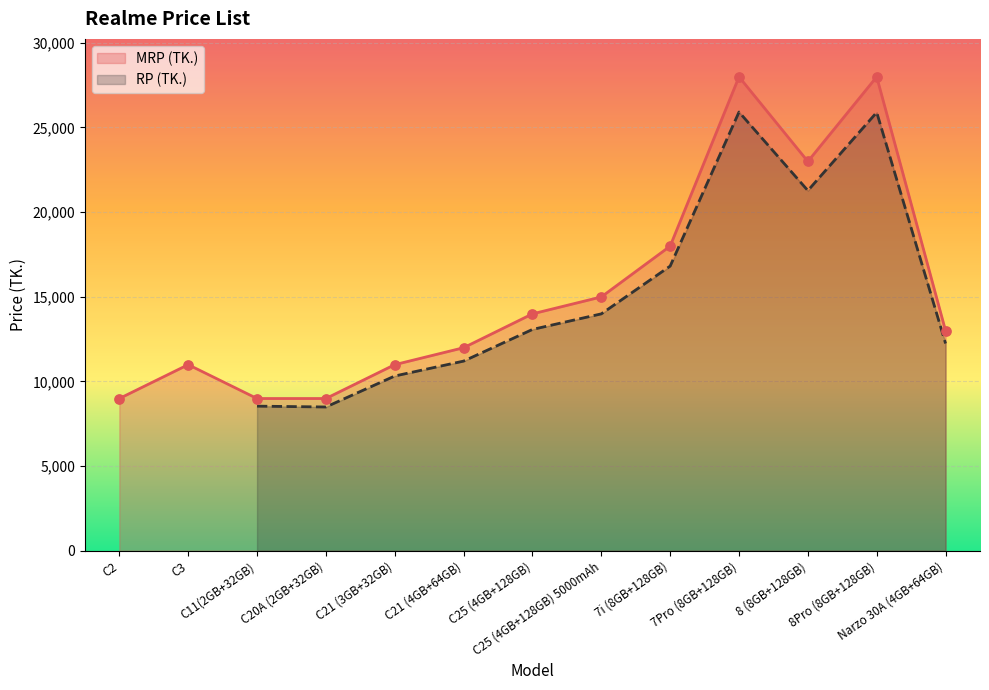

Which has a higher value, 8Pro (8GB+128GB) or 8 (8GB+128GB)?

8Pro (8GB+128GB)